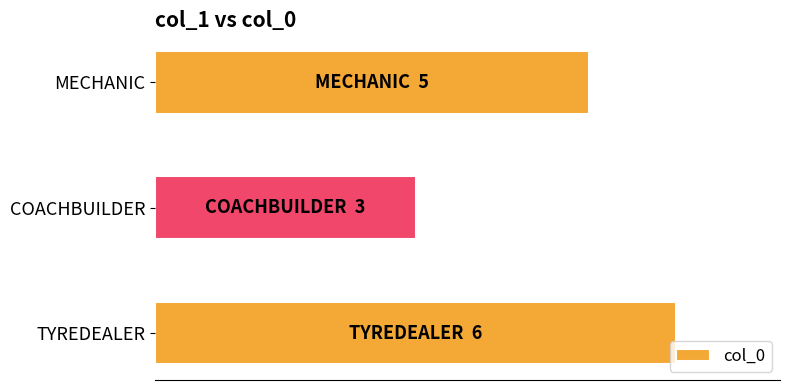

How many bars are there in total?

3